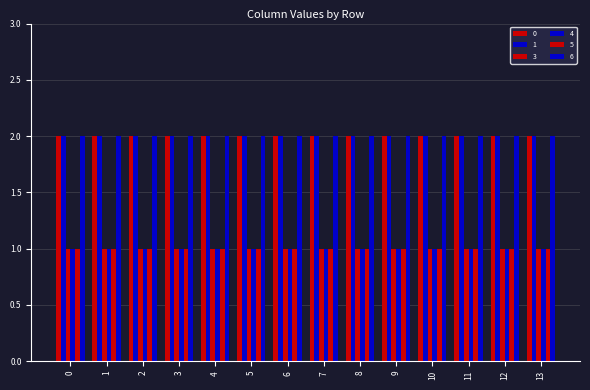

Does the chart contain stacked bars?

No